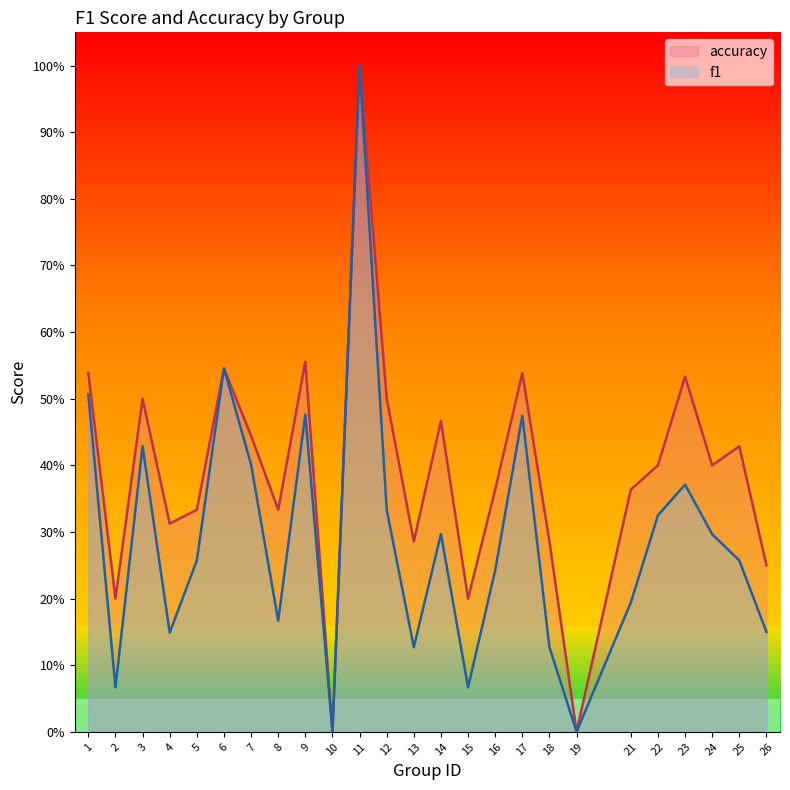

Rank the categories by accuracy value from highest to lowest.

11, 9, 6, 1, 17, 23, 3, 12, 14, 7, 25, 22, 24, 16, 21, 5, 8, 4, 13, 18, 26, 2, 15, 10, 19